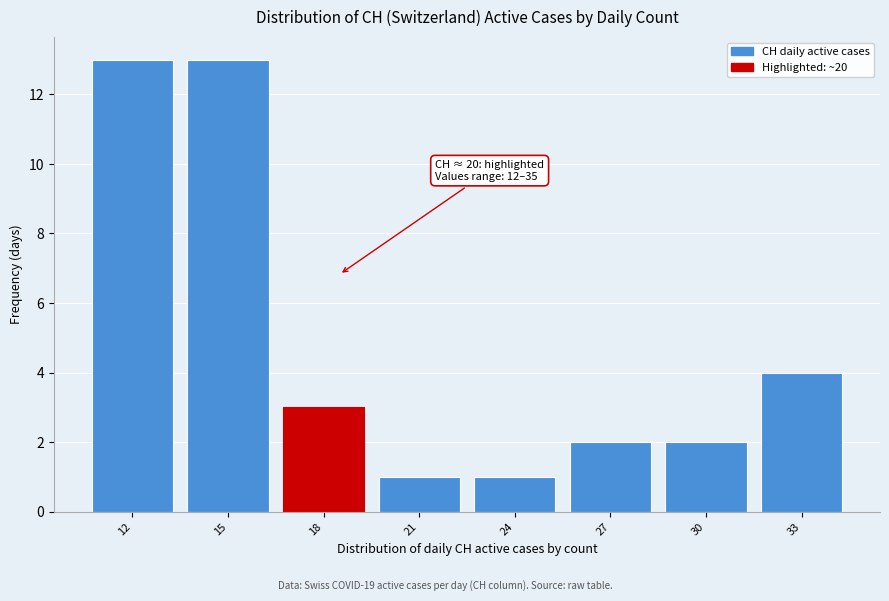

Reading left to right, extract all data points from this chart.

12=13	15=13	18=3	21=1	24=1	27=2	30=2	33=4